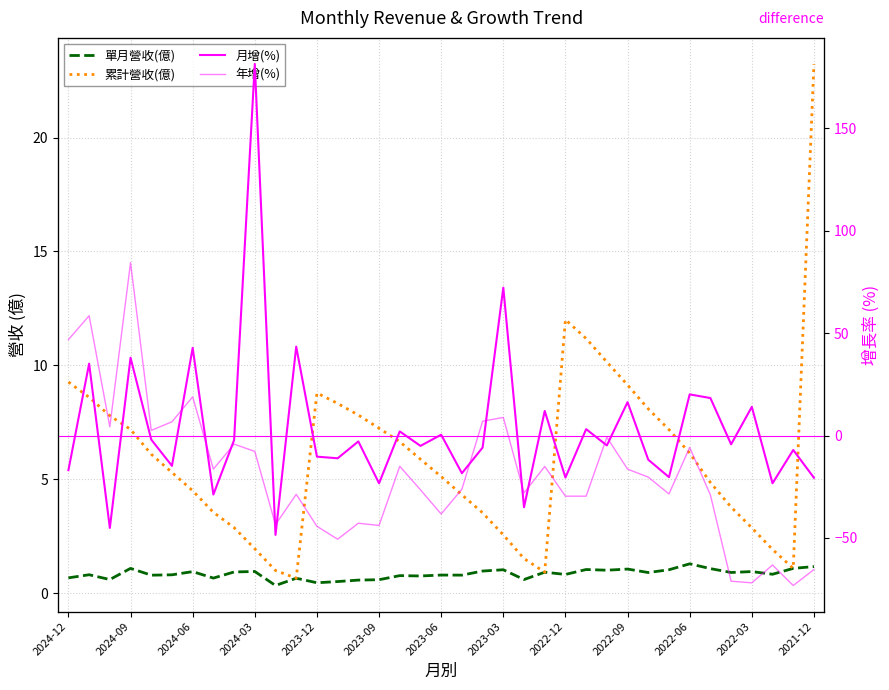

The value of 月增(%) at 35 is -2.6. True or false?

False